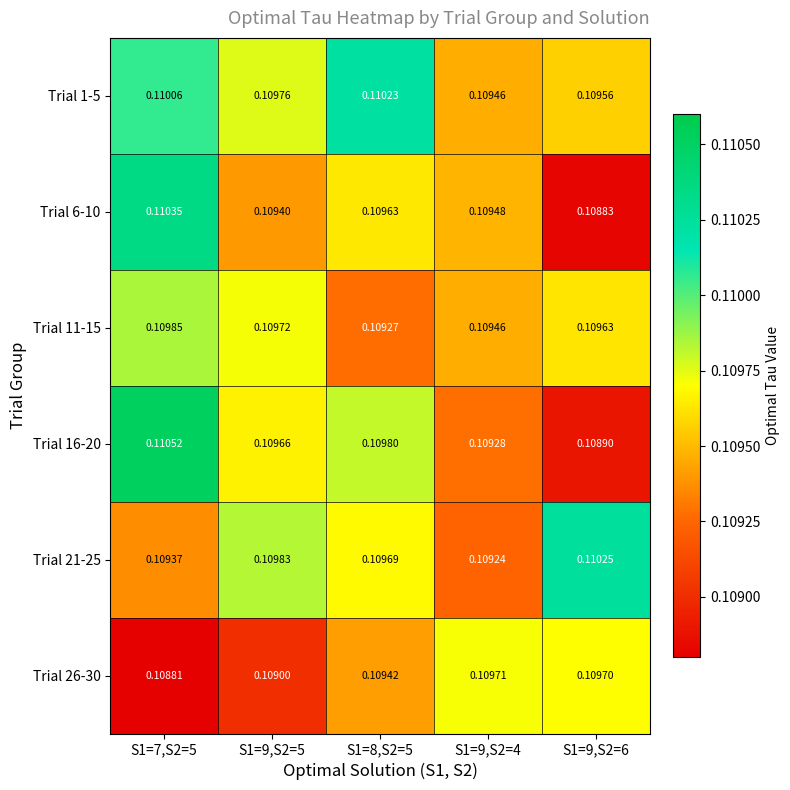

Is the value of Trial 21-25 at S1=8,S2=5 greater than the value of Trial 11-15 at S1=7,S2=5?

No